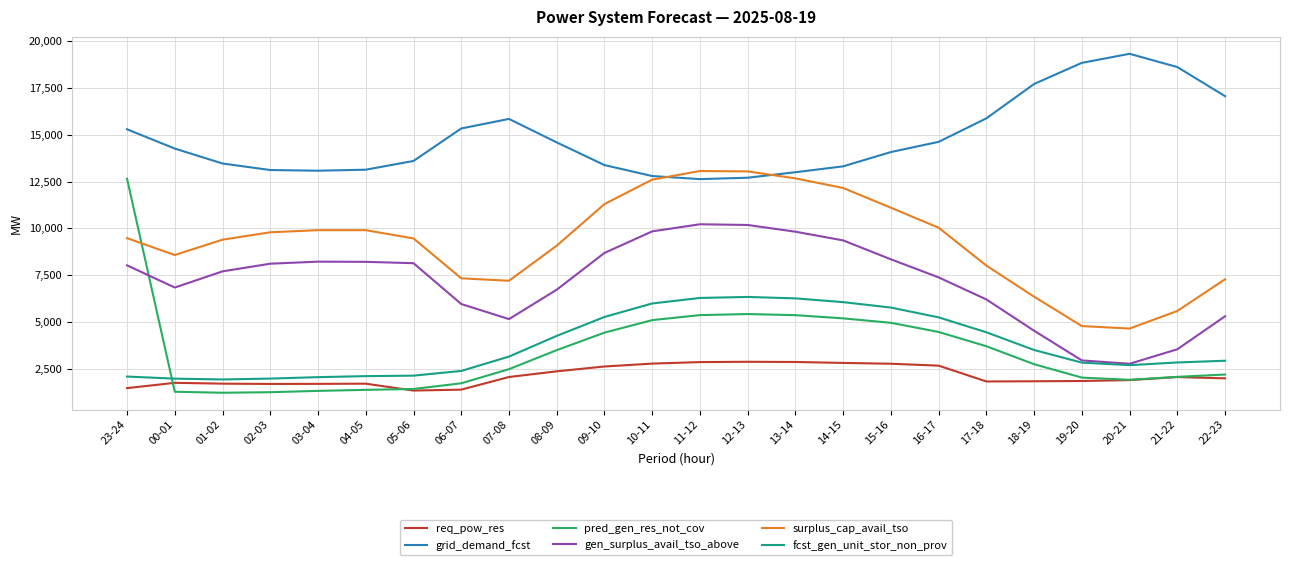

What is the difference between the highest and lowest values at 08-09?

12242